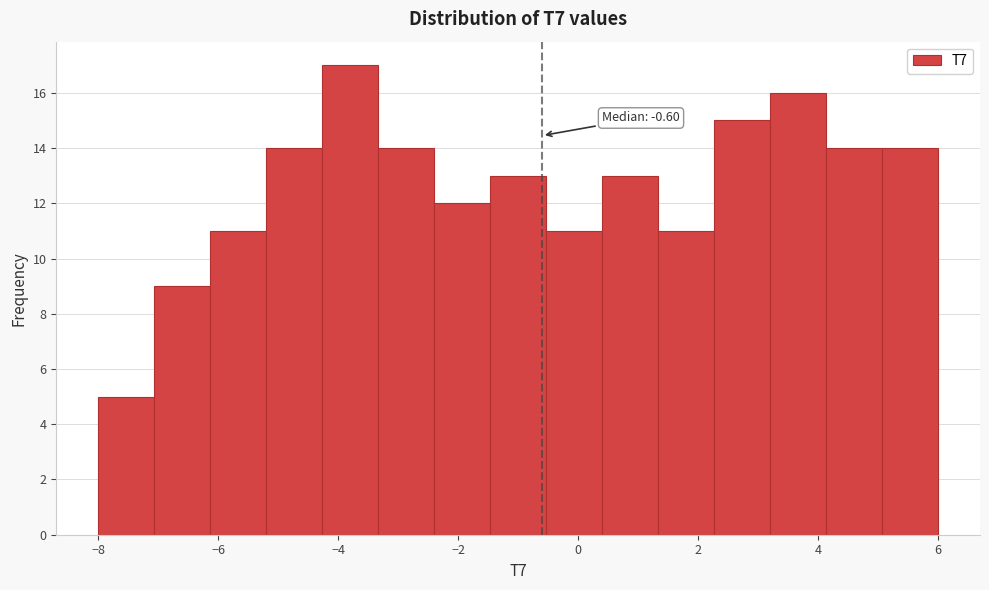

Which range on the x-axis has the tallest bar?

-4.2 to -3.4